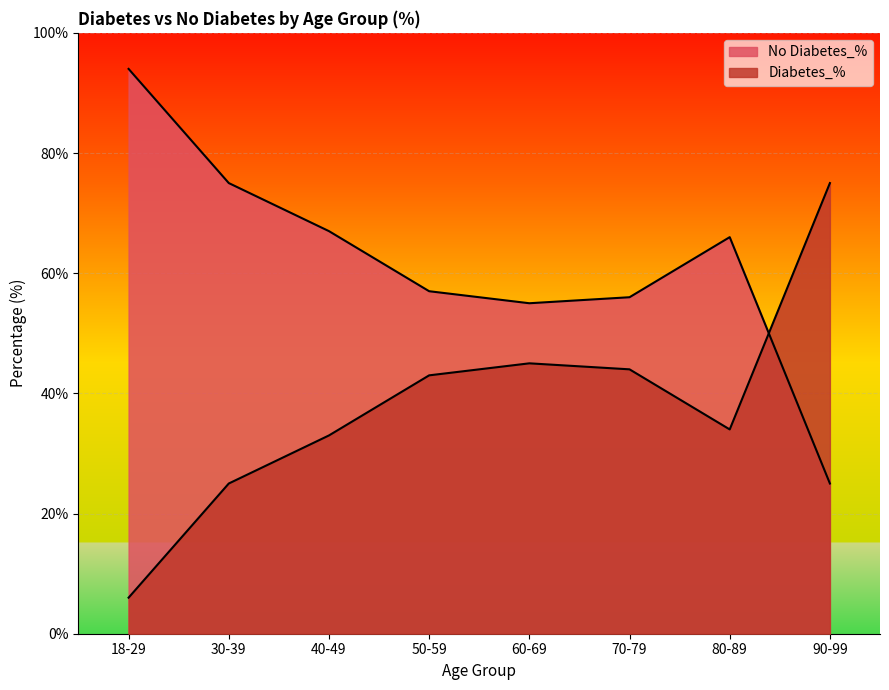

How many distinct data groups are displayed?

2